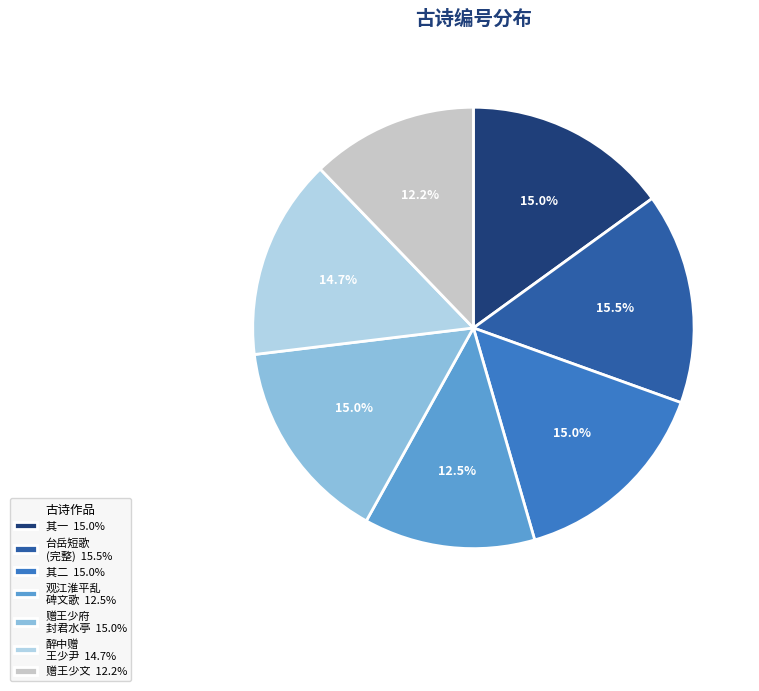

What is the ratio of the value at 观江淮平乱 碑文歌 12.5% to the value at 其二 15.0%?

0.8